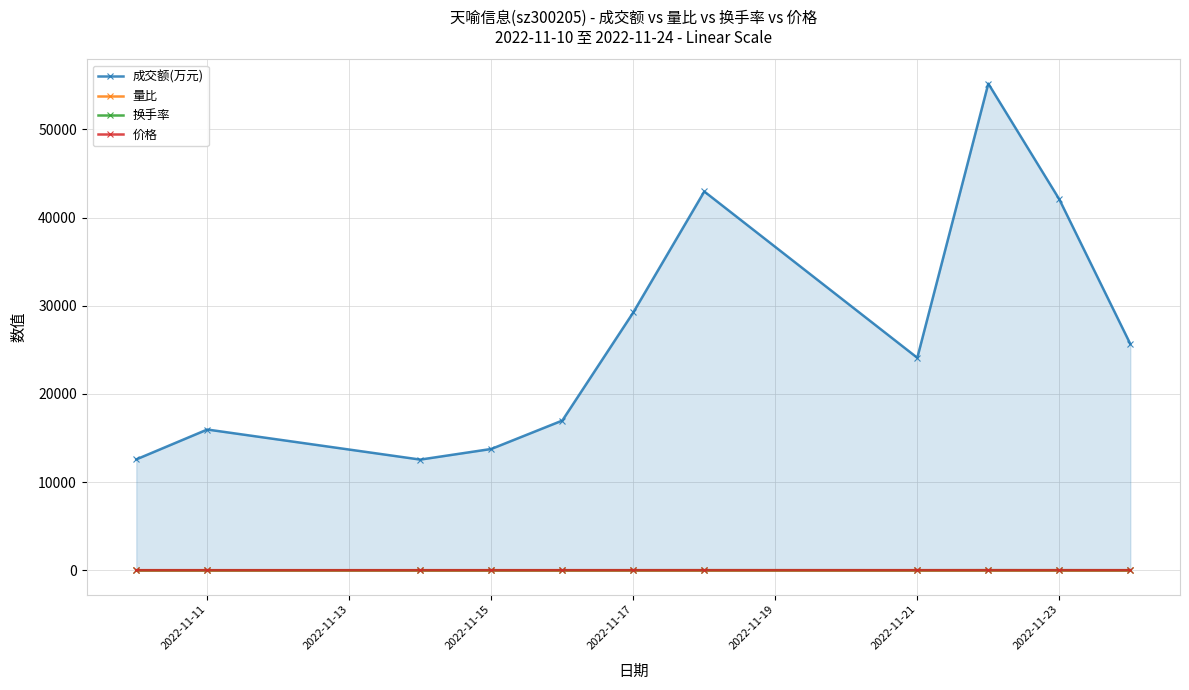

What is the minimum value shown in the chart?

0.7